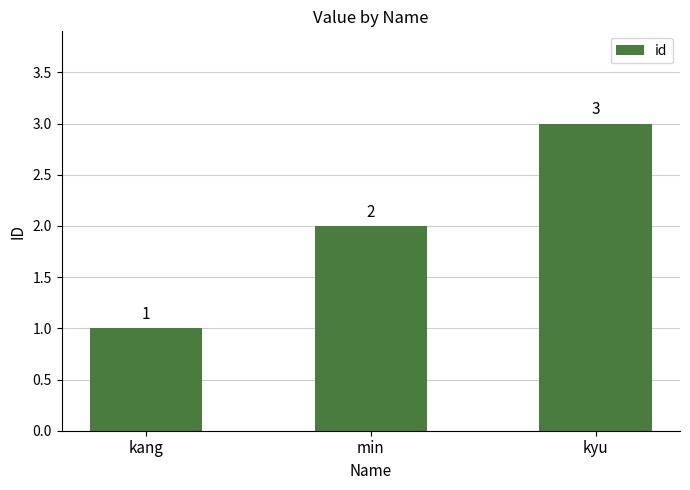

Rank the categories by value from highest to lowest.

kyu, min, kang